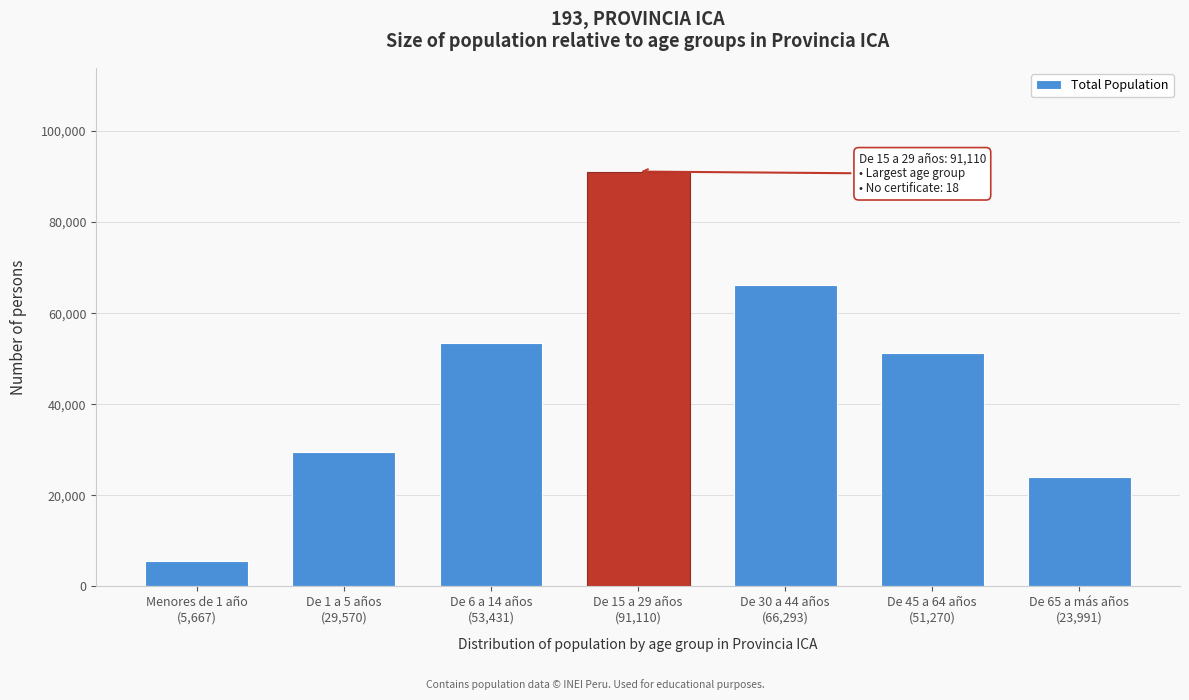

Reading left to right, list all the values displayed in this chart.

5667	29570	53431	91110	66293	51270	23991